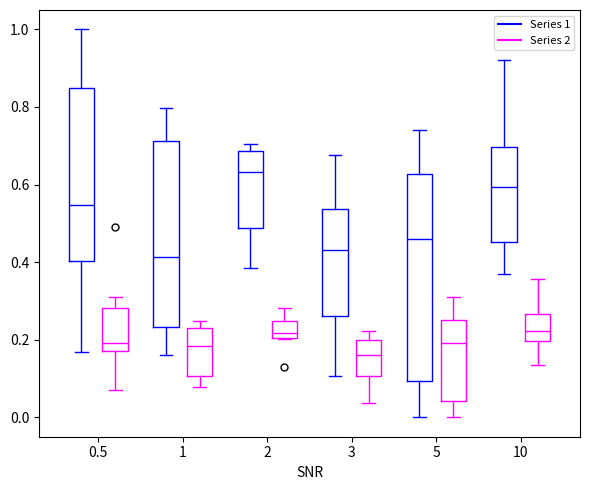

Reading left to right, transcribe this box plot: for each box, give where its median line is, the range the box spans, and where its two whiskers end, as read against the y-axis. The values are not printed on the chart, so give them approximately, as read against the axis.

0.5 (Series 1): median 0.54, box 0.40 to 0.84, whiskers 0.16 to 1.00
0.5 (Series 2): median 0.20, box 0.18 to 0.28, whiskers 0.08 to 0.30
1 (Series 1): median 0.42, box 0.24 to 0.72, whiskers 0.16 to 0.80
1 (Series 2): median 0.18, box 0.10 to 0.22, whiskers 0.08 to 0.24
2 (Series 1): median 0.64, box 0.48 to 0.68, whiskers 0.38 to 0.70
2 (Series 2): median 0.22, box 0.20 to 0.24, whiskers 0.20 to 0.28
3 (Series 1): median 0.44, box 0.26 to 0.54, whiskers 0.10 to 0.68
3 (Series 2): median 0.16, box 0.10 to 0.20, whiskers 0.04 to 0.22
5 (Series 1): median 0.46, box 0.10 to 0.62, whiskers 0.00 to 0.74
5 (Series 2): median 0.20, box 0.04 to 0.26, whiskers 0.00 to 0.32
10 (Series 1): median 0.60, box 0.46 to 0.70, whiskers 0.38 to 0.92
10 (Series 2): median 0.22, box 0.20 to 0.26, whiskers 0.14 to 0.36